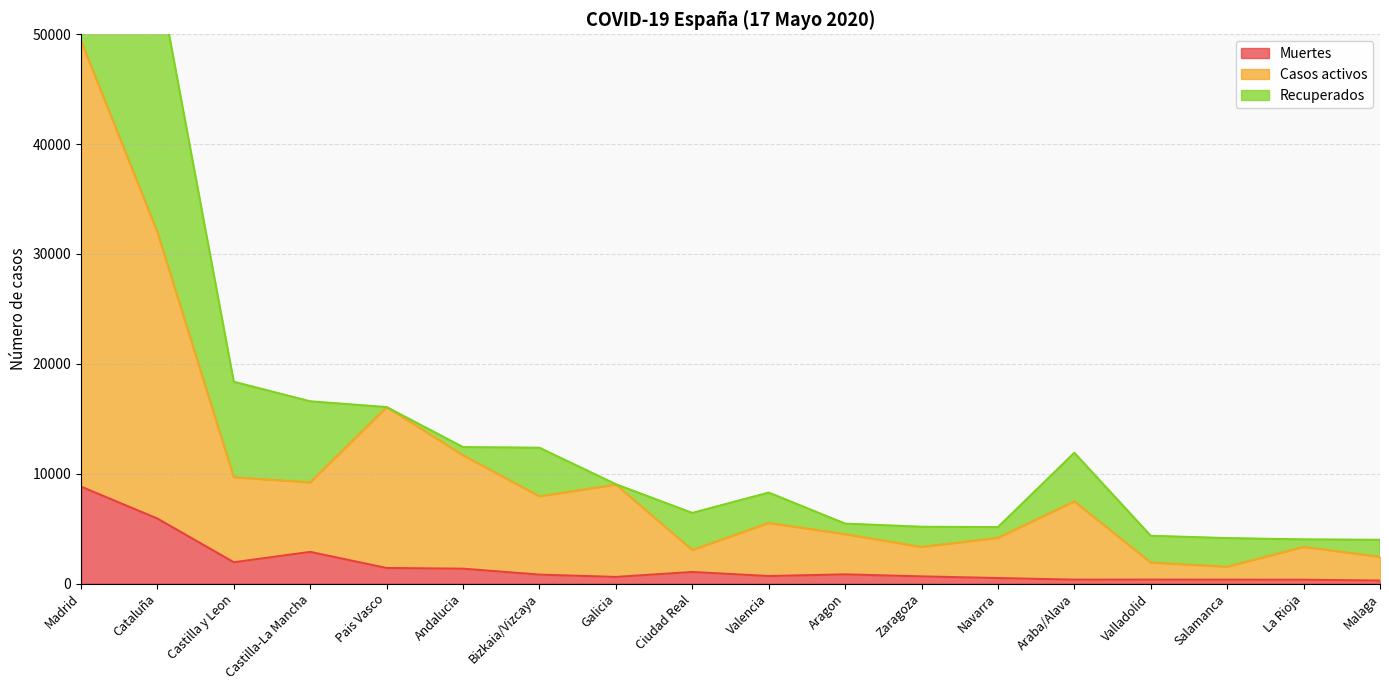

At how many categories does at least one series exceed 31090?

2